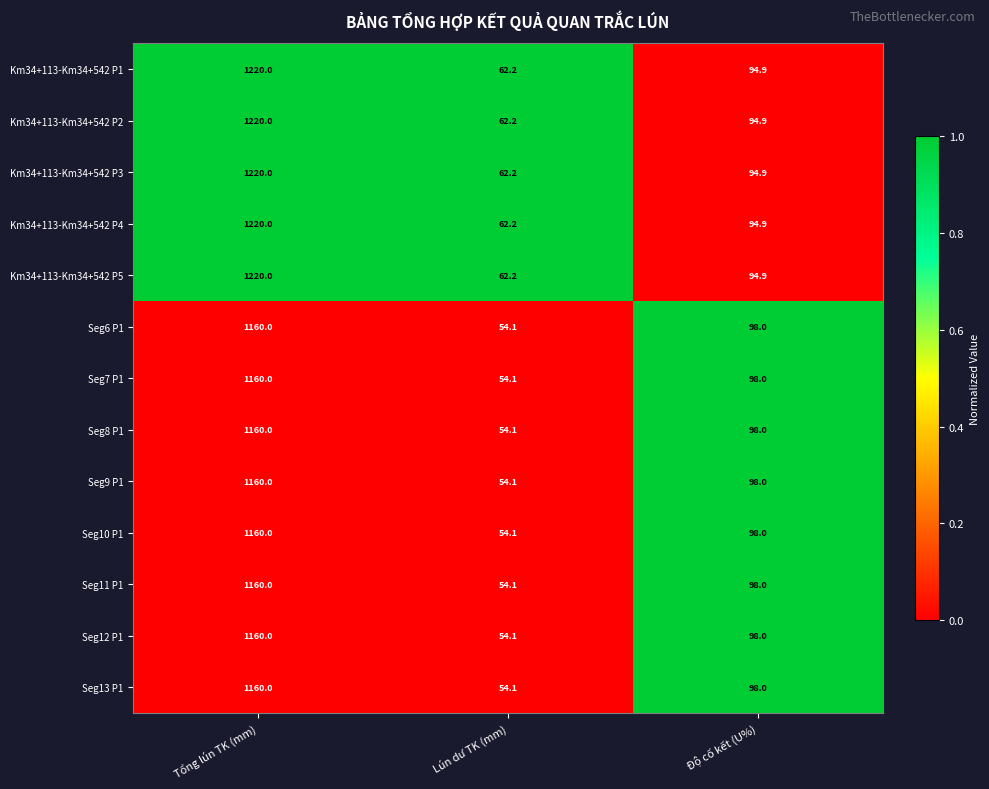

Rank the categories by Seg8 P1 value from highest to lowest.

Tổng lún TK (mm), Độ cố kết (U%), Lún dư TK (mm)